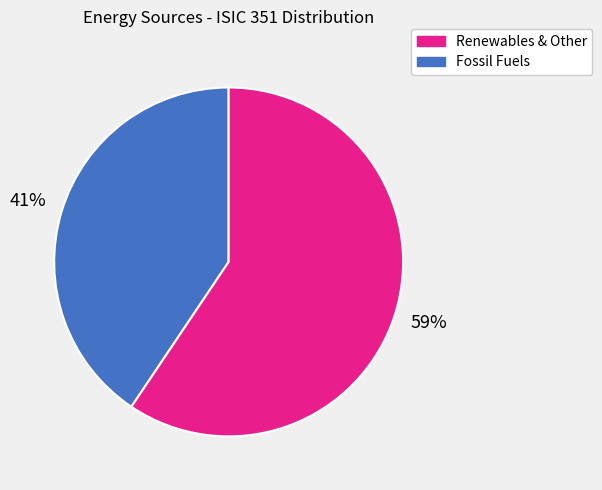

To the nearest percent, what is the average slice percentage?

50%